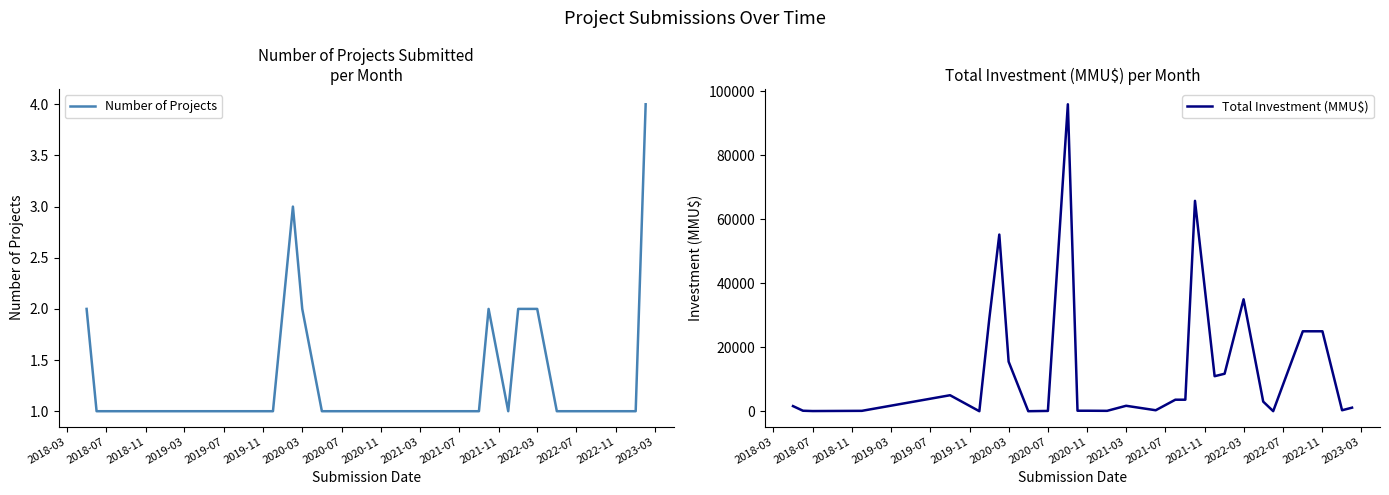

In Number of Projects, how many points are higher than both neighbors (excluding endpoints)?

2